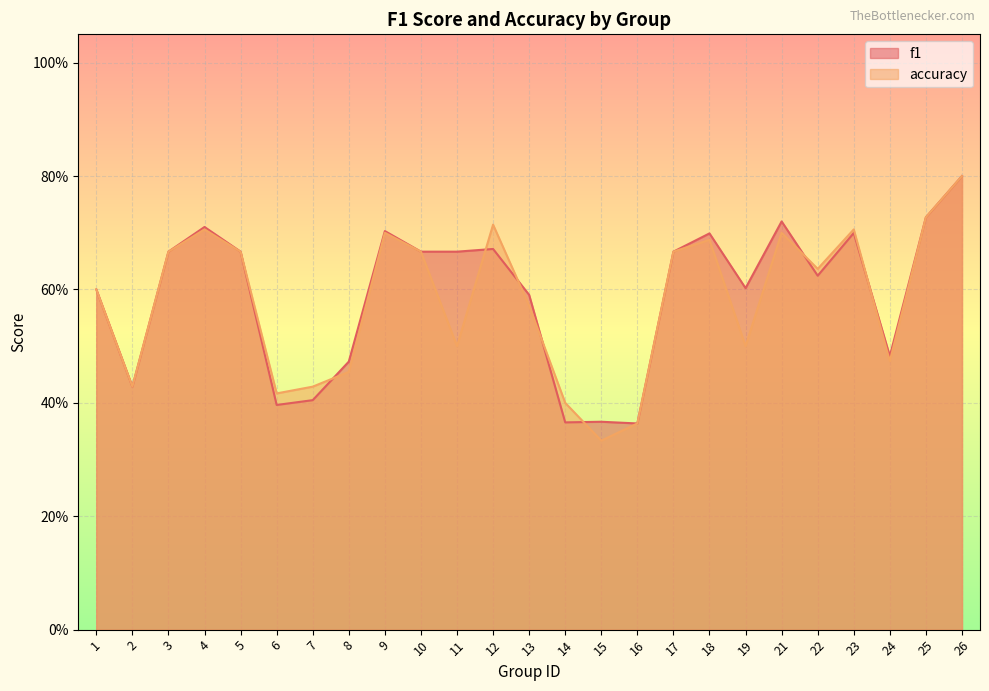

What is the approximate value of f1 at 9?

0.7